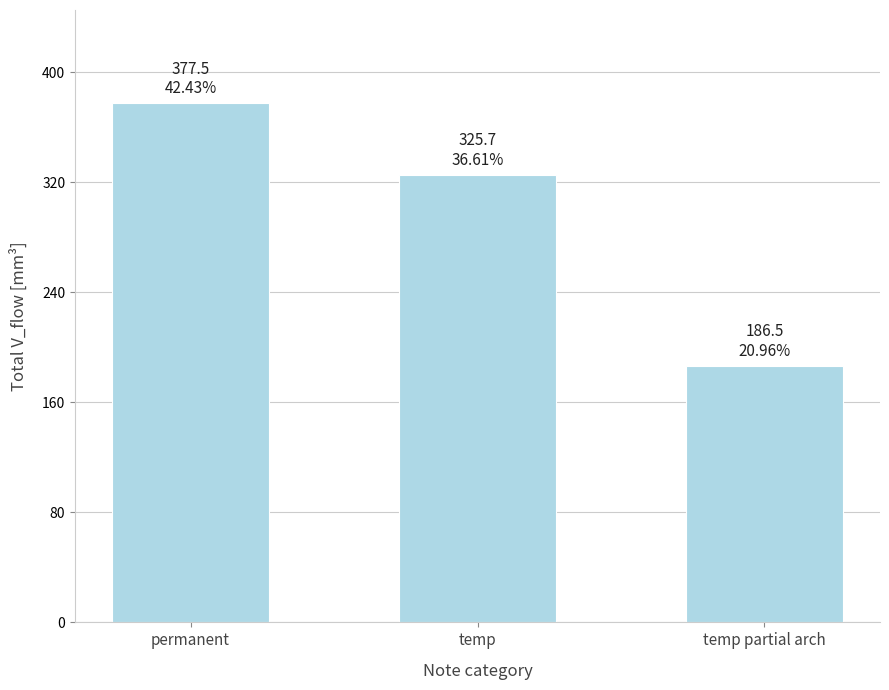

Reading left to right, extract all data points from this chart.

permanent=377.5	temp=325.7	temp partial arch=186.5